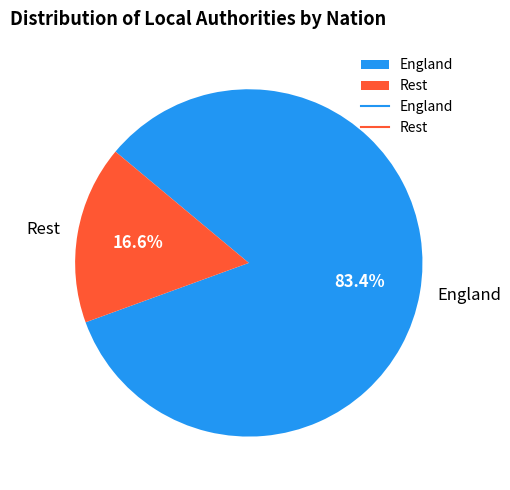

Is the sum of England and Rest greater than half?

Yes